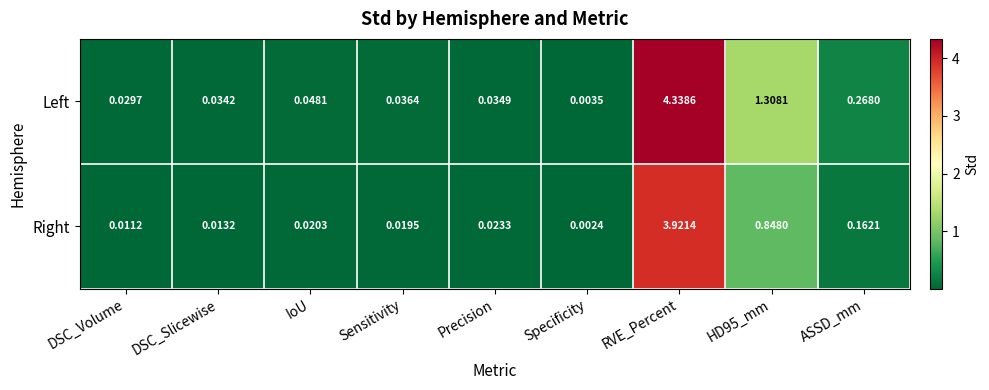

At which category does the chart reach its peak across all series?

RVE_Percent